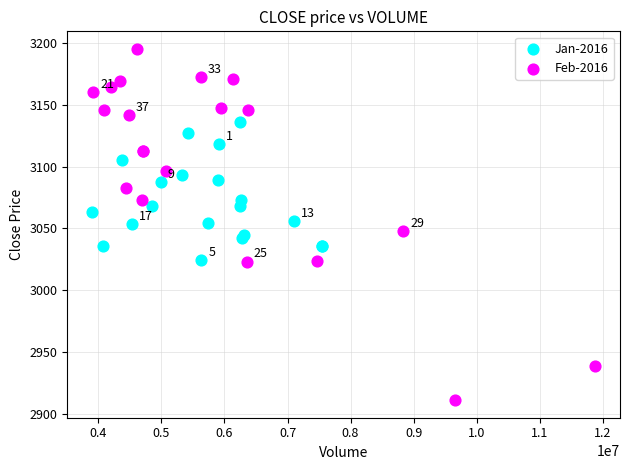

Which series has the largest Y range (max minus min)?

Feb-2016